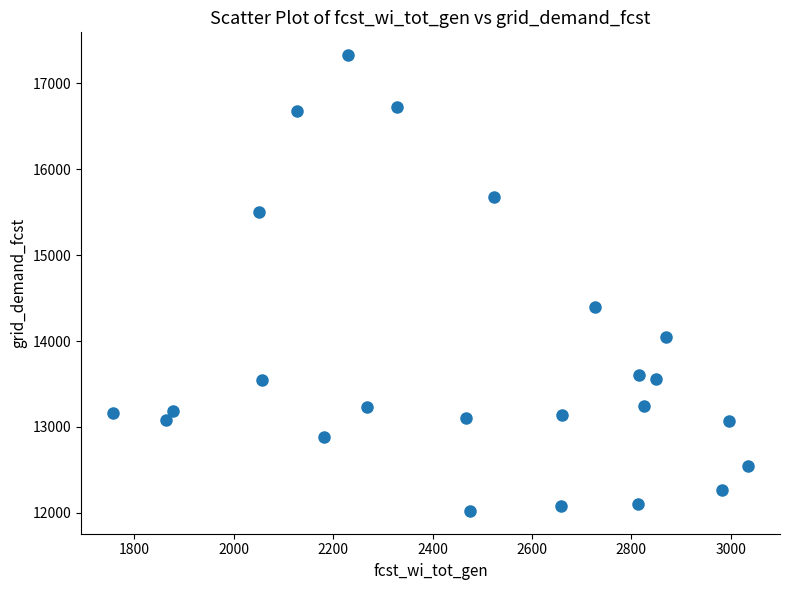

What Y value in the scatter plot is closest to 14675?

14398